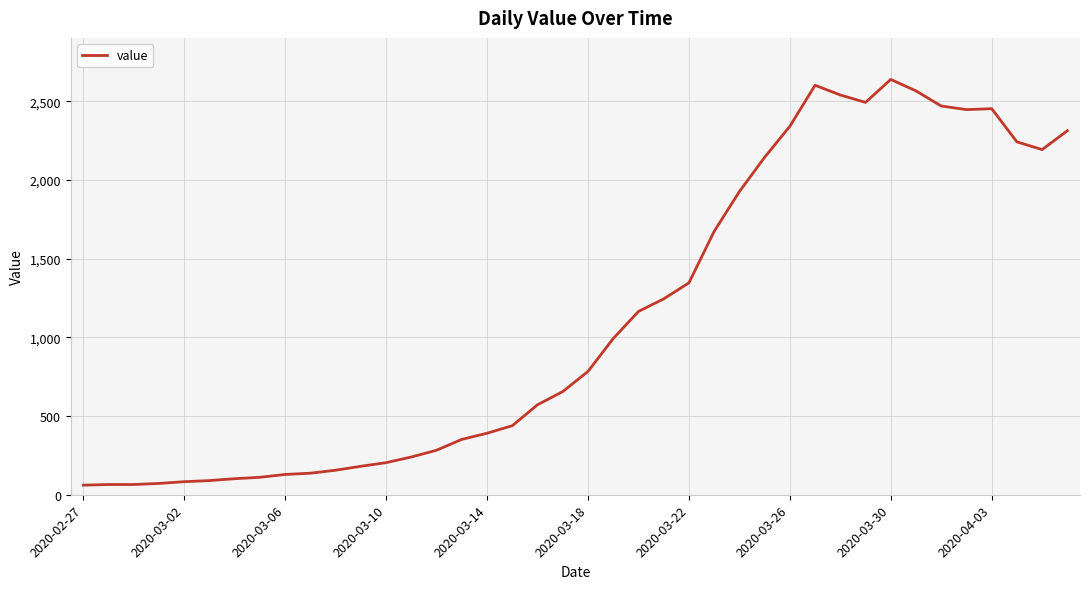

What is the difference between the maximum and minimum values?

2579